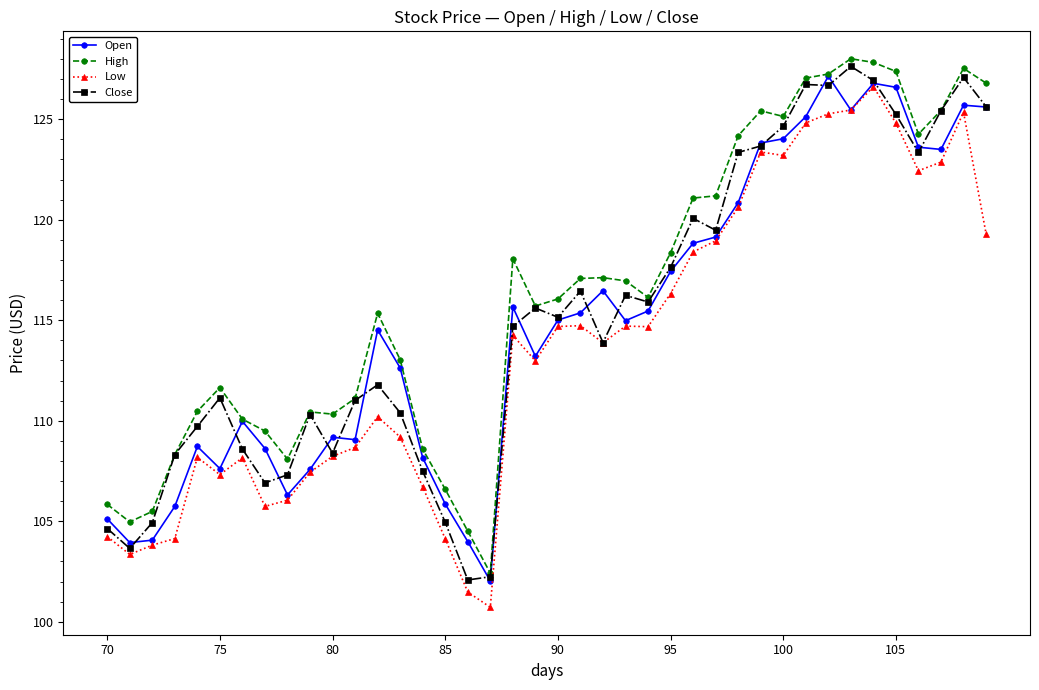

True or false: Open has more than 0 interior local peaks.

True